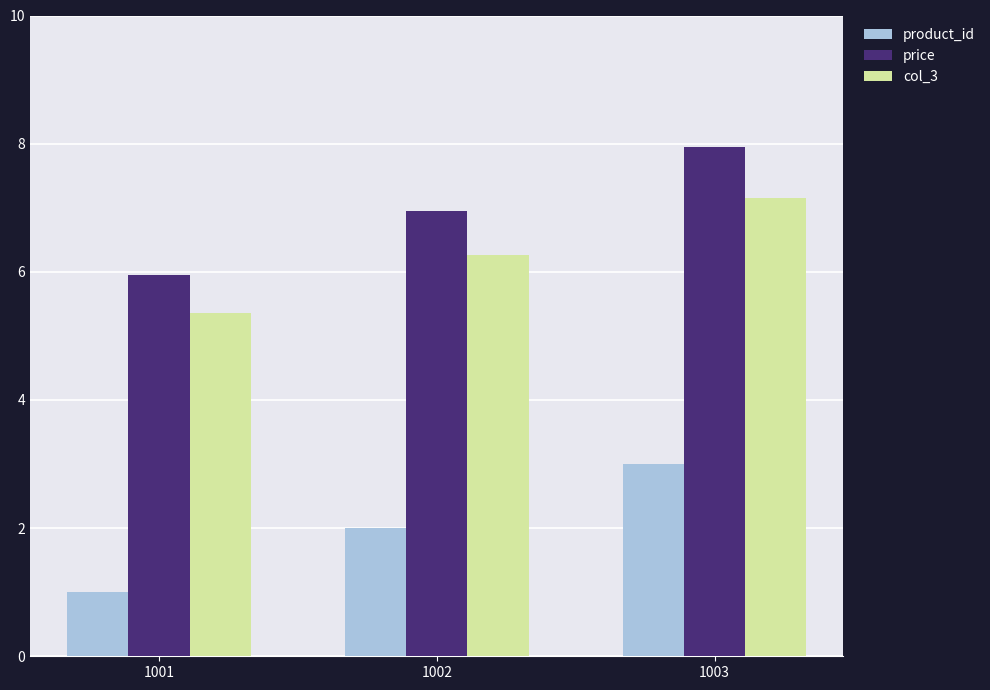

What is the average value of the price series?

7.0